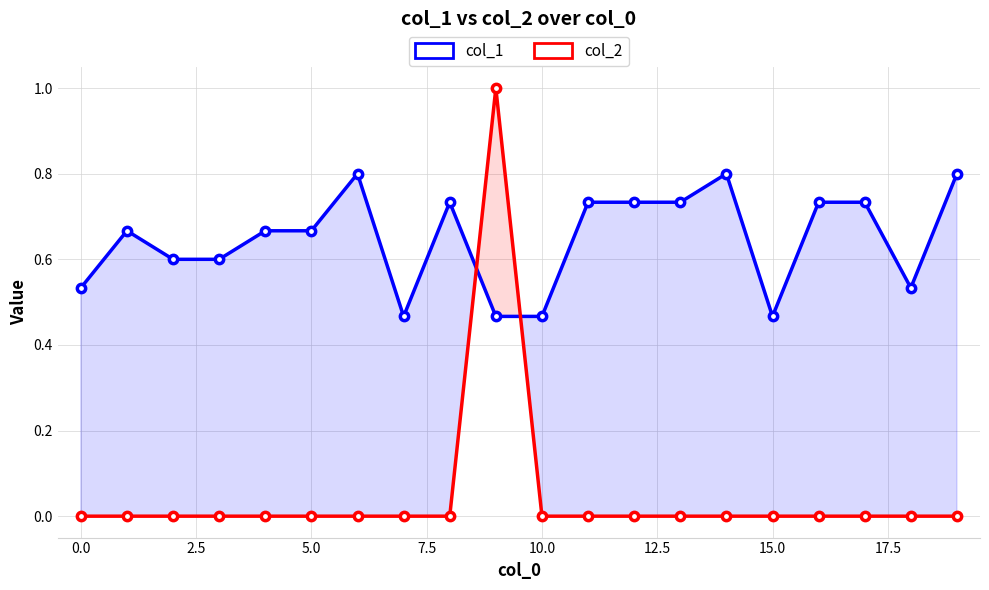

True or false: col_2 and col_1 intersect in this chart.

True